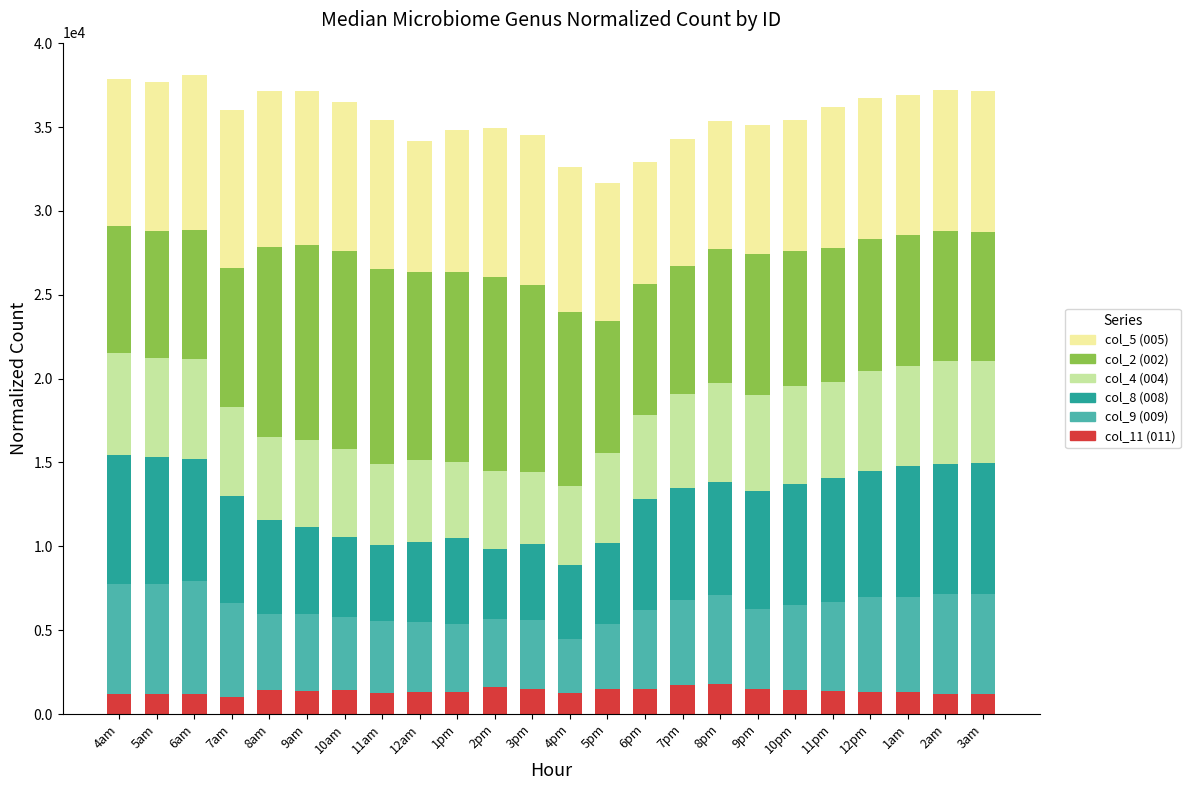

What is the total value across all series at 1am?

36941.2